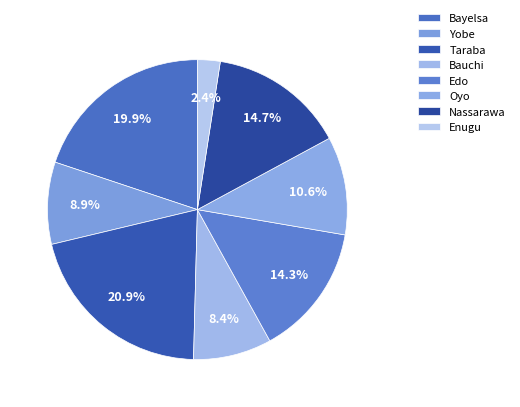

Which category has the biggest portion of the pie?

Taraba